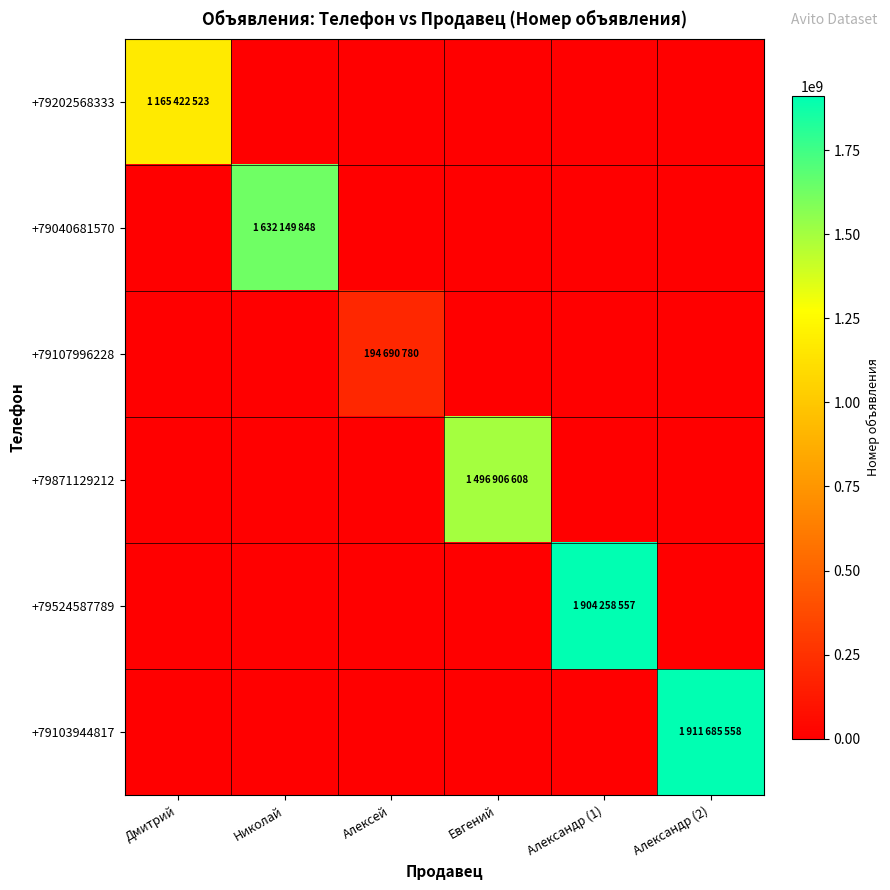

Reading left to right, what are all the values shown in this chart?

+79202568333: Дмитрий=1165422523	Николай=0	Алексей=0	Евгений=0	Александр (1)=0	Александр (2)=0
+79040681570: Дмитрий=0	Николай=1632149848	Алексей=0	Евгений=0	Александр (1)=0	Александр (2)=0
+79107996228: Дмитрий=0	Николай=0	Алексей=194690780	Евгений=0	Александр (1)=0	Александр (2)=0
+79871129212: Дмитрий=0	Николай=0	Алексей=0	Евгений=1496906608	Александр (1)=0	Александр (2)=0
+79524587789: Дмитрий=0	Николай=0	Алексей=0	Евгений=0	Александр (1)=1904258557	Александр (2)=0
+79103944817: Дмитрий=0	Николай=0	Алексей=0	Евгений=0	Александр (1)=0	Александр (2)=1911685558